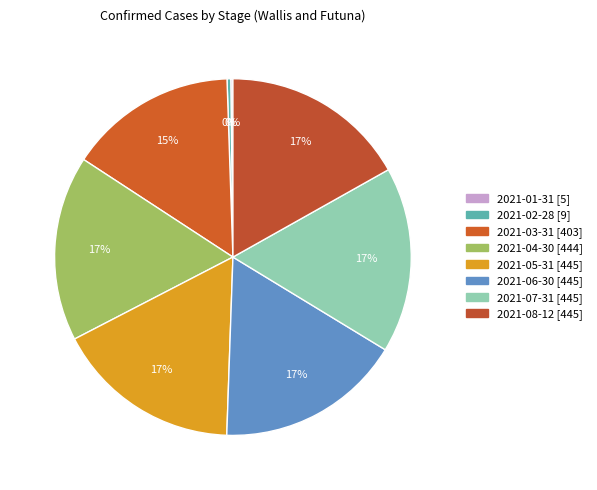

Which slice is the smallest?

2021-01-31